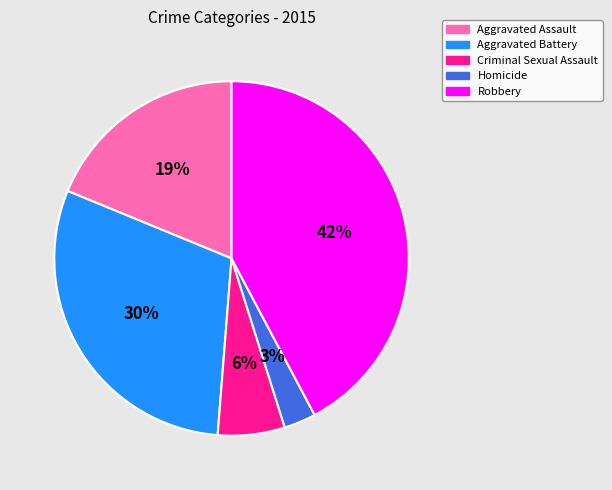

Is there any slice that represents more than half of the pie?

No